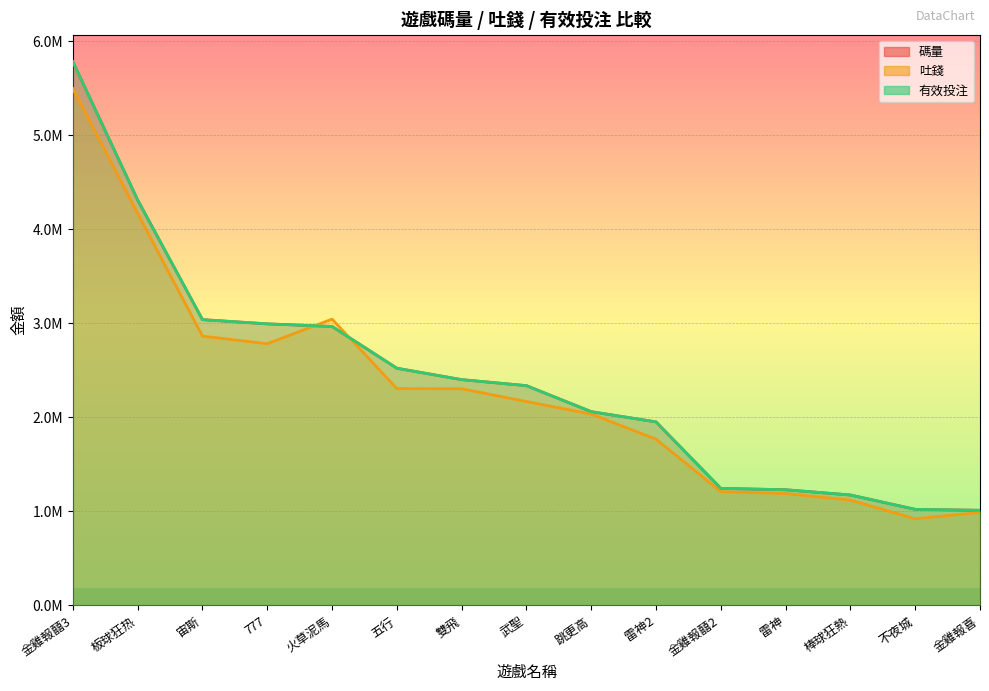

Does the chart have visible grid lines?

Yes